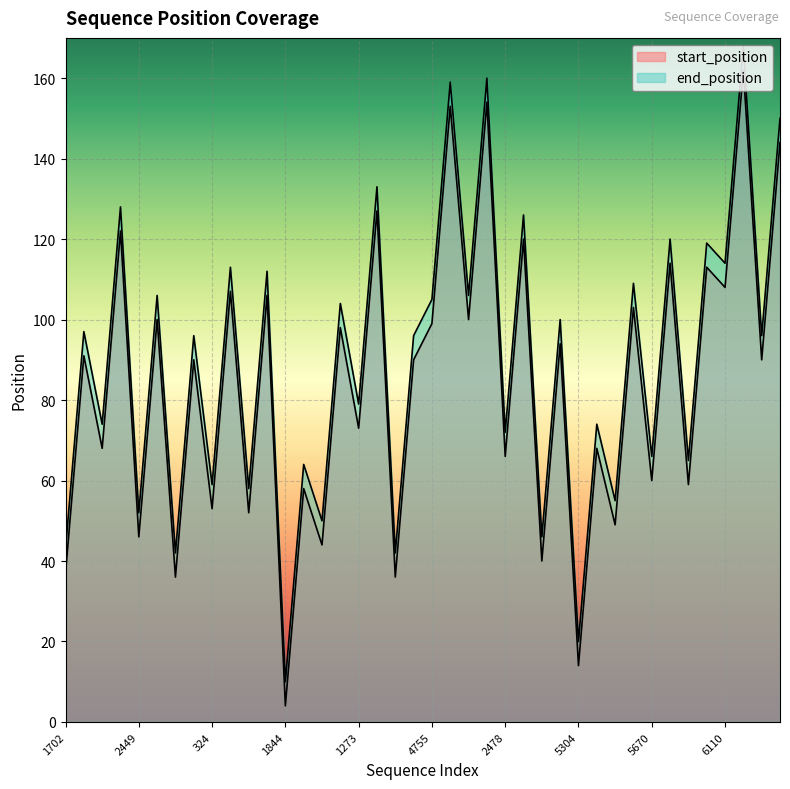

The value of end_position at 4124 is 95. True or false?

False